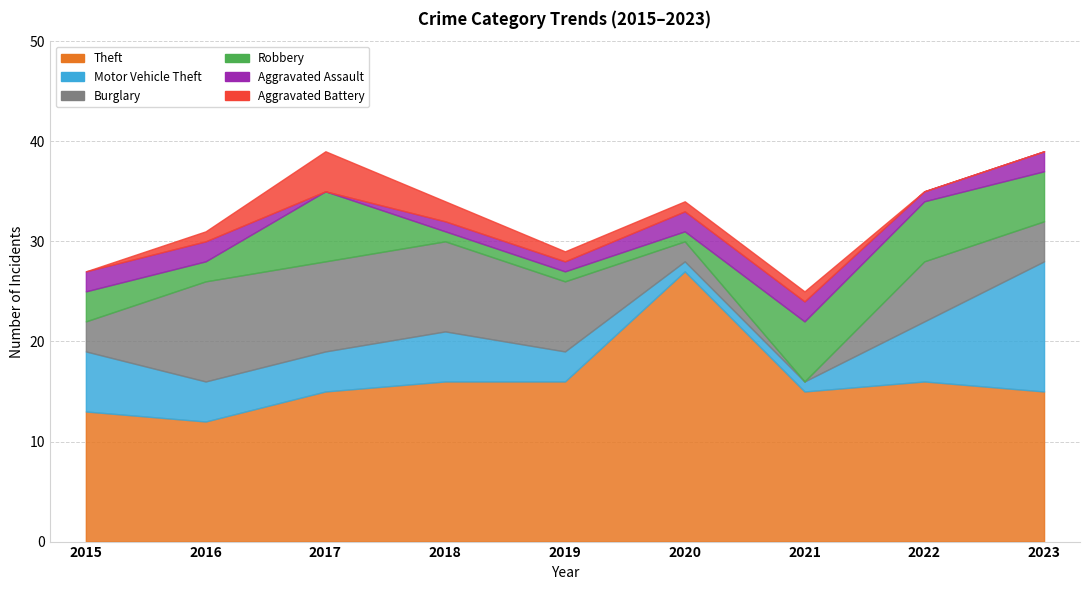

Reading left to right, what are all the values shown in this chart?

Theft: 2015=13	2016=12	2017=15	2018=16	2019=16	2020=27	2021=15	2022=16	2023=15
Motor Vehicle Theft: 2015=6	2016=4	2017=4	2018=5	2019=3	2020=1	2021=1	2022=6	2023=13
Burglary: 2015=3	2016=10	2017=9	2018=9	2019=7	2020=2	2021=0	2022=6	2023=4
Robbery: 2015=3	2016=2	2017=7	2018=1	2019=1	2020=1	2021=6	2022=6	2023=5
Aggravated Assault: 2015=2	2016=2	2017=0	2018=1	2019=1	2020=2	2021=2	2022=1	2023=2
Aggravated Battery: 2015=0	2016=1	2017=4	2018=2	2019=1	2020=1	2021=1	2022=0	2023=0